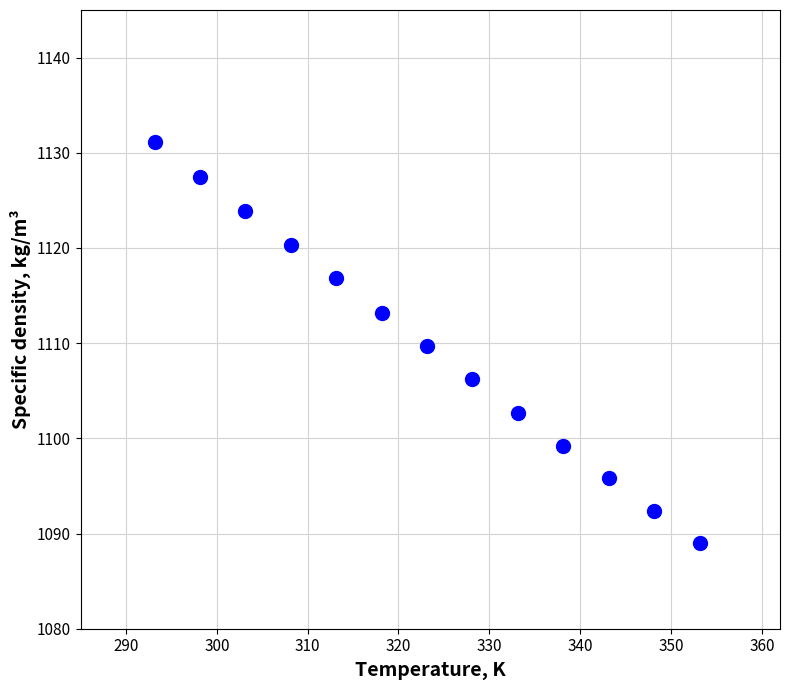

What is the range of Y values (max minus min)?

42.1